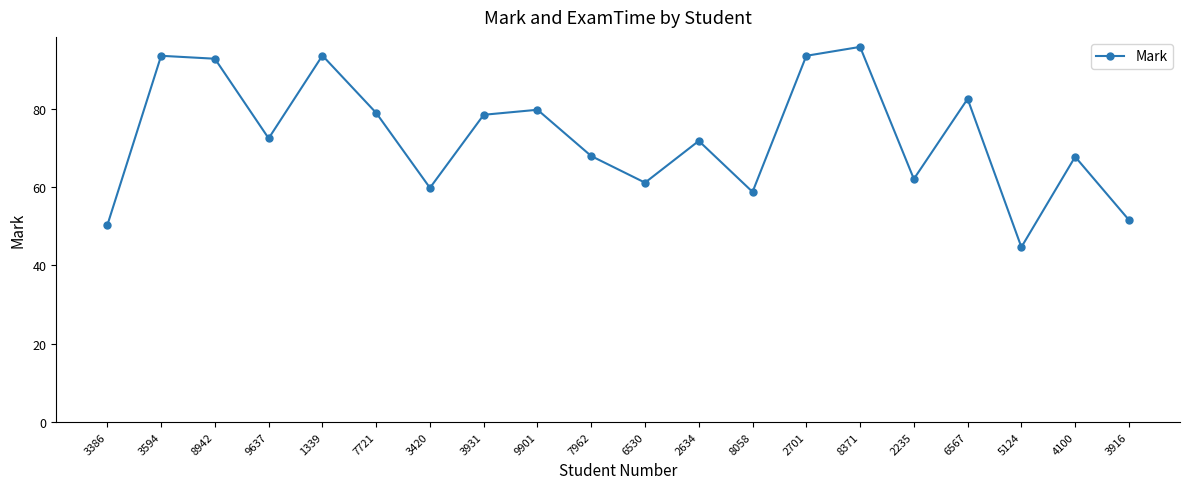

Does the chart have visible grid lines?

No